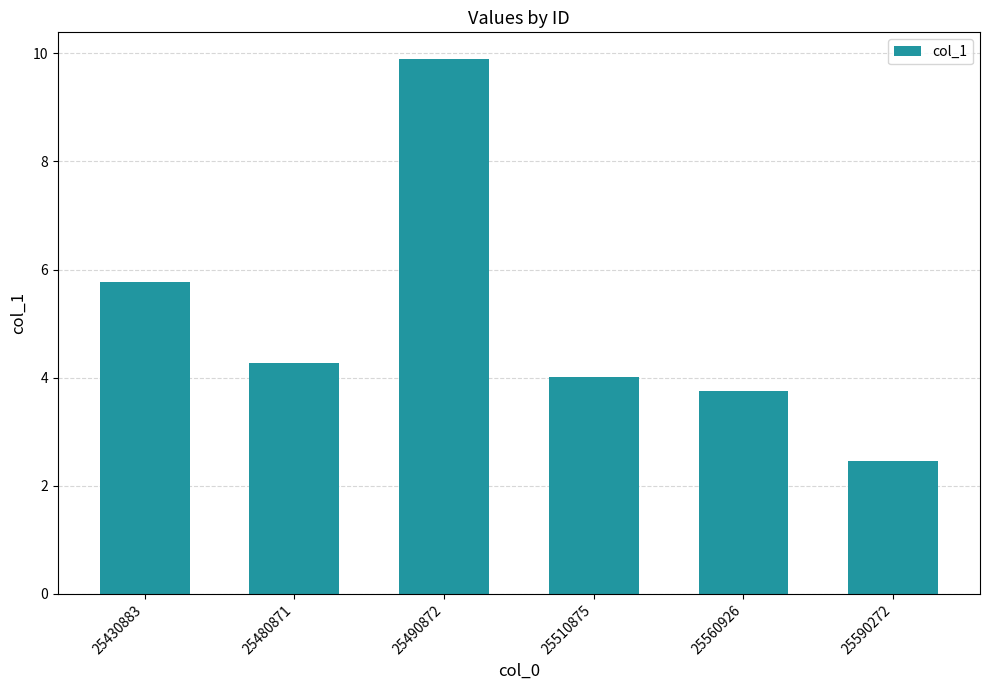

Is it true that the value at 25590272 is 2.5?

True